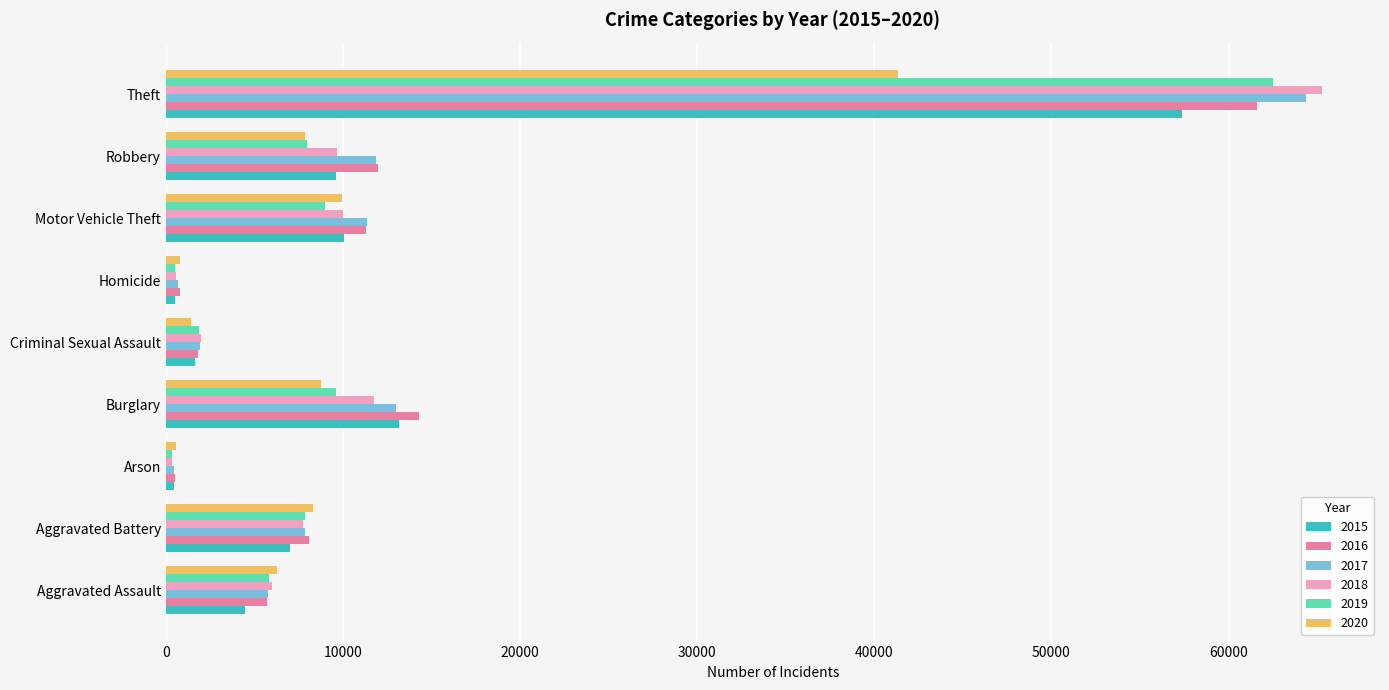

The value of 2019 at Aggravated Battery is 4291. True or false?

False